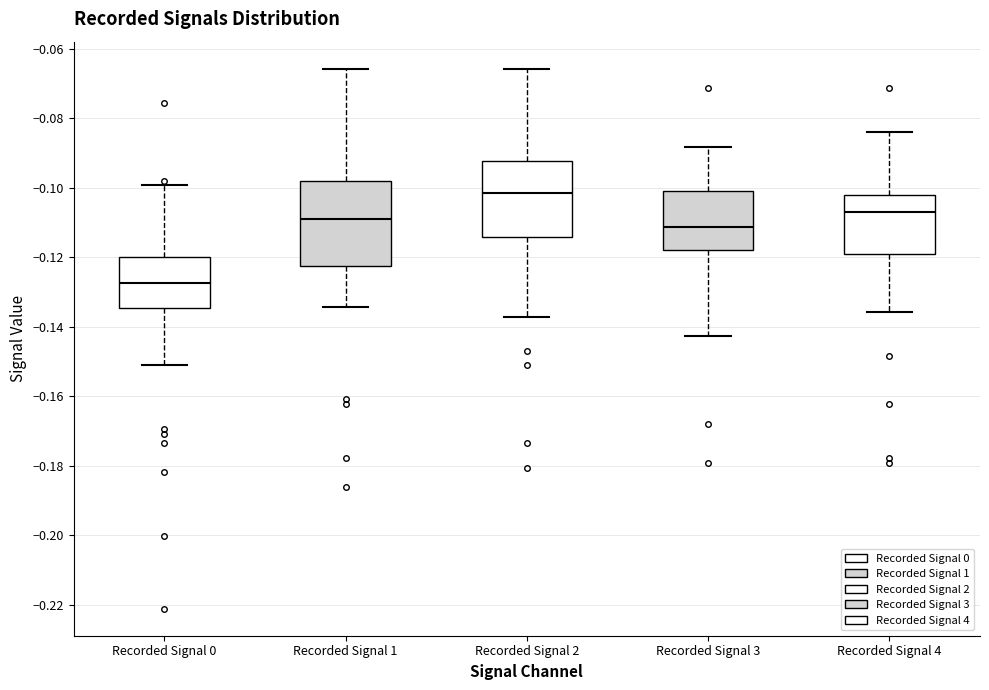

Reading left to right, read every box against the y-axis: the position of its median line, the range the box covers, and the ends of its whiskers. The values are not printed on the chart, so give them approximately, as read against the axis.

Recorded Signal 0: median -0.128, box -0.134 to -0.120, whiskers -0.152 to -0.100
Recorded Signal 1: median -0.110, box -0.122 to -0.098, whiskers -0.134 to -0.066
Recorded Signal 2: median -0.102, box -0.114 to -0.092, whiskers -0.138 to -0.066
Recorded Signal 3: median -0.112, box -0.118 to -0.102, whiskers -0.142 to -0.088
Recorded Signal 4: median -0.108, box -0.118 to -0.102, whiskers -0.136 to -0.084